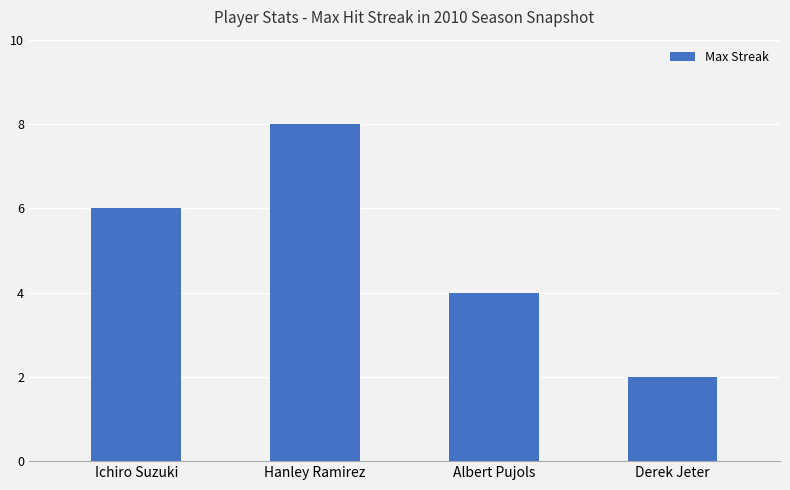

What is the difference between the maximum and minimum values?

6